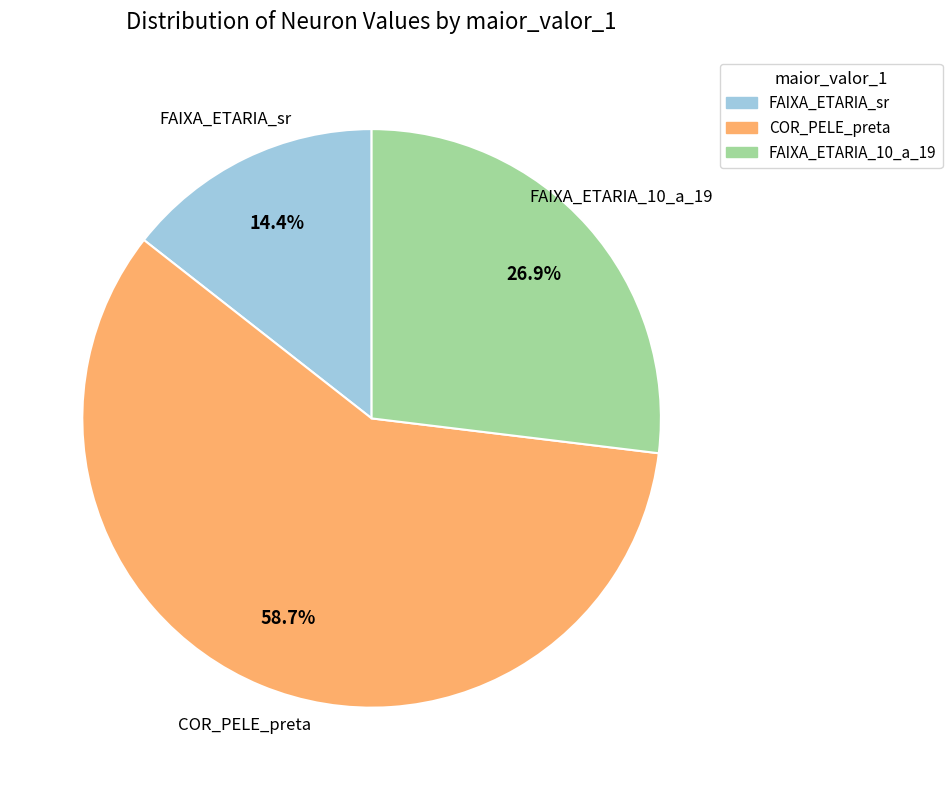

Is there any slice that represents more than half of the pie?

Yes